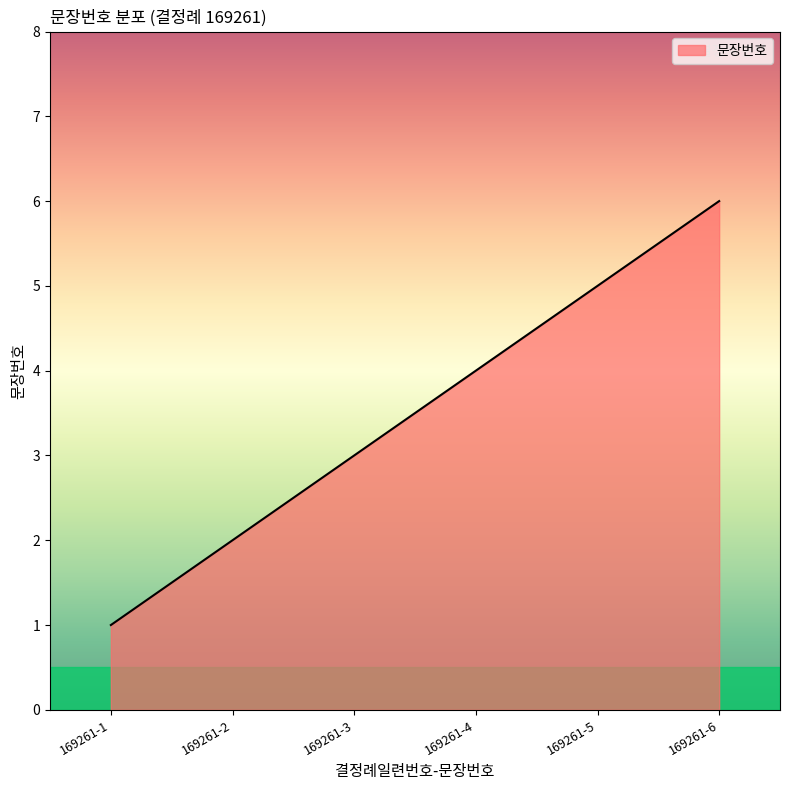

What value does the data have at 169261-6?

6